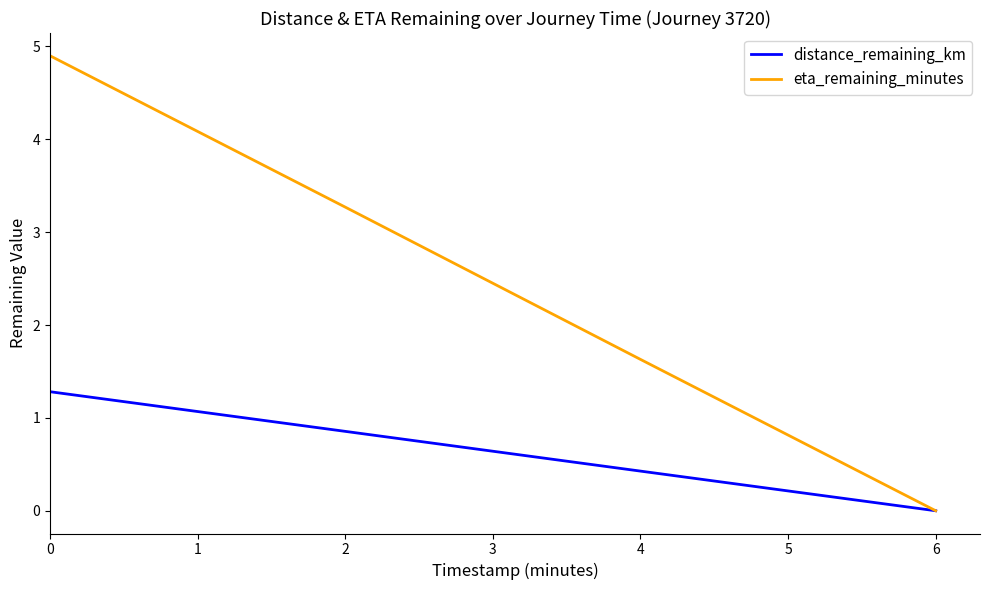

Is the value of eta_remaining_minutes at 6 greater than the value of distance_remaining_km at 0?

No